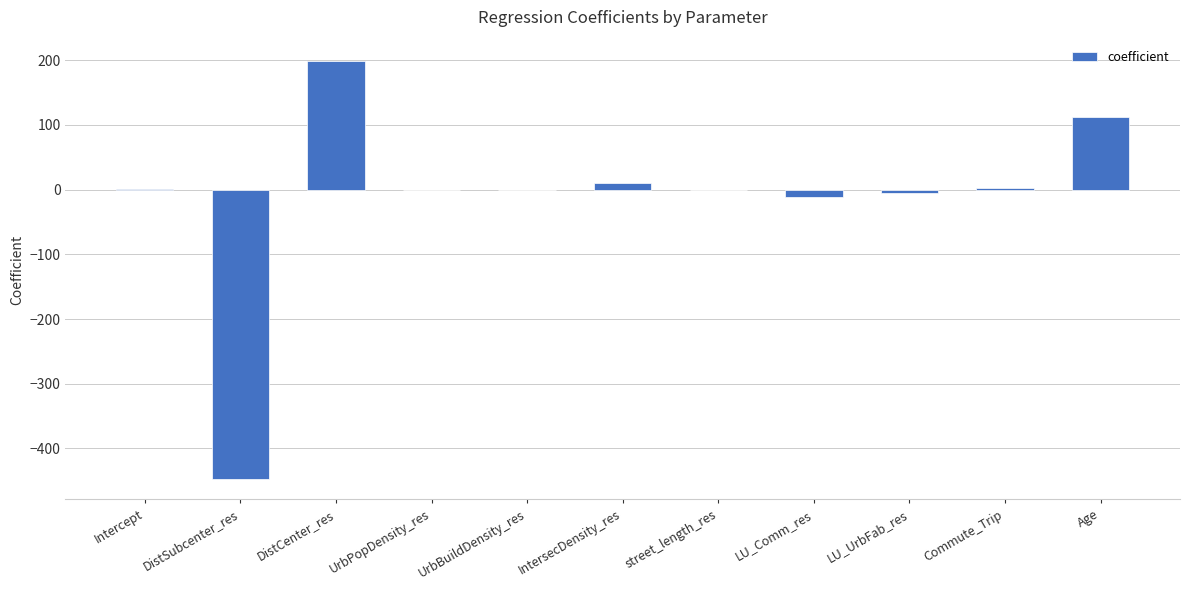

How many distinct data groups are displayed?

1